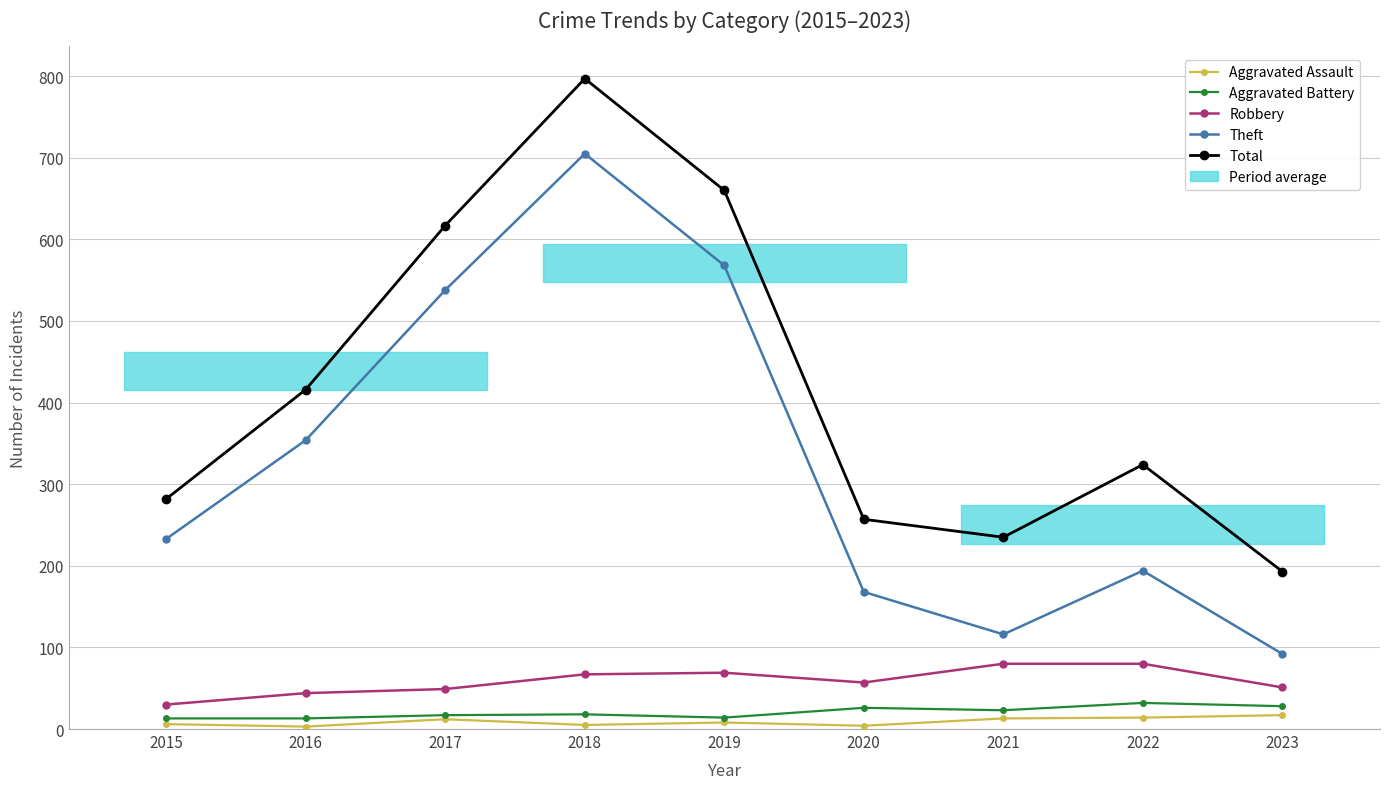

What is the maximum value shown in the chart?

797